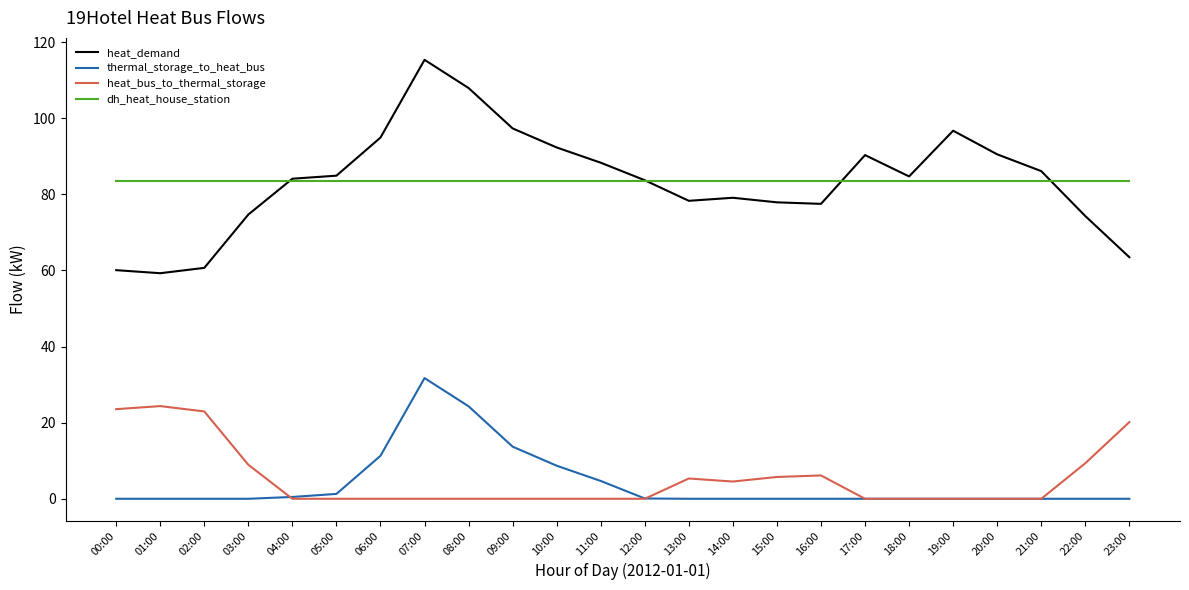

Which series has the widest spread of values?

heat_demand